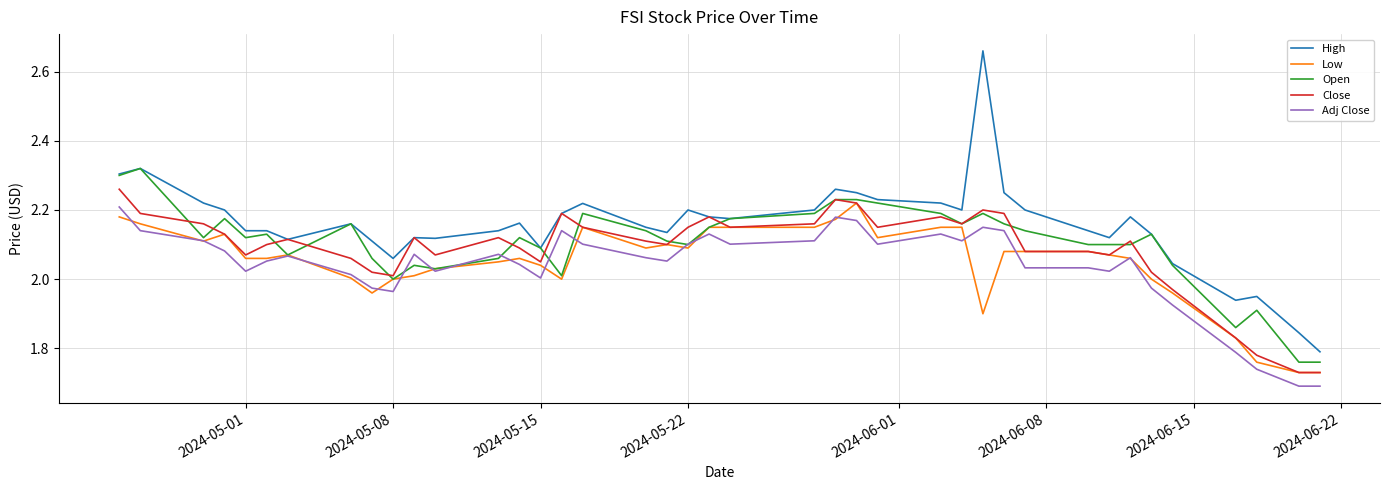

True or false: Close and Adj Close intersect in this chart.

False